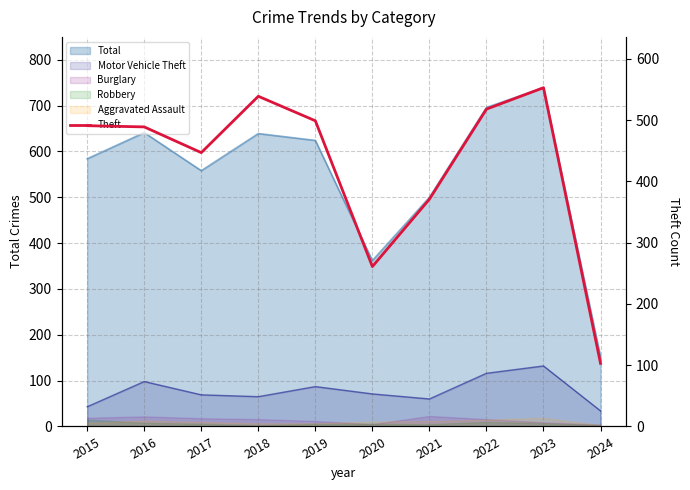

At which category does the chart reach its minimum across all series?

2024